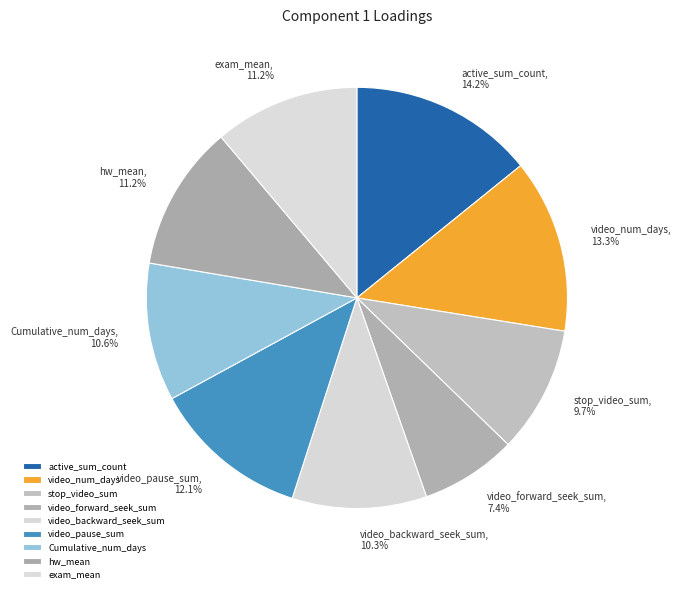

Combined, what portion of the pie is Cumulative_num_days and active_sum_count?

24.8%